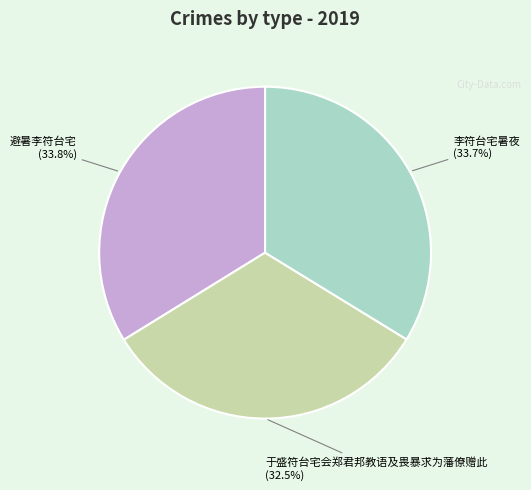

Combined, what portion of the pie is 于盛符台宅会郑君邦教语及畏暴求为藩僚赠此 and 李符台宅暑夜?

66.2%